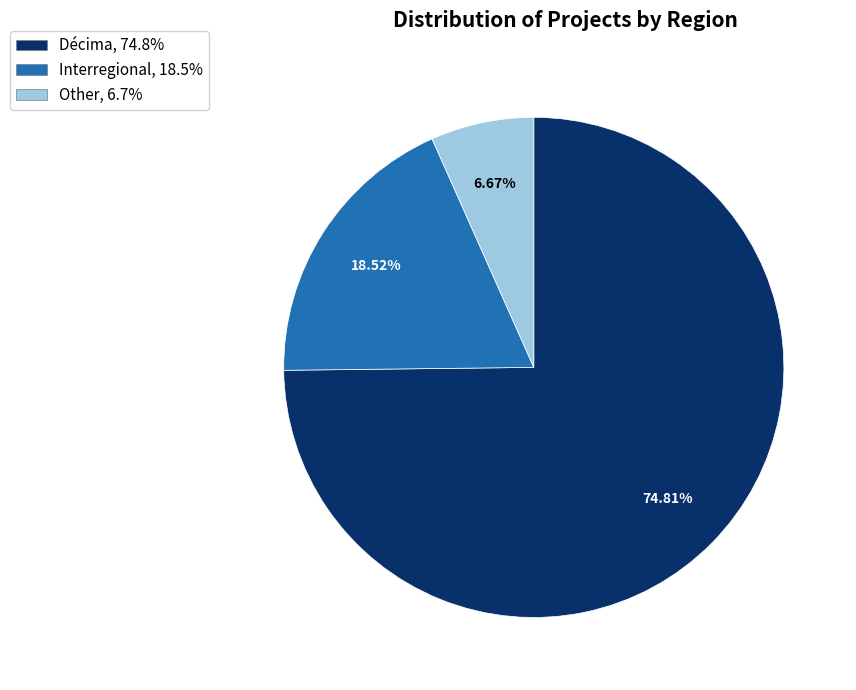

What percentage do Other and Interregional together represent?

25.2%